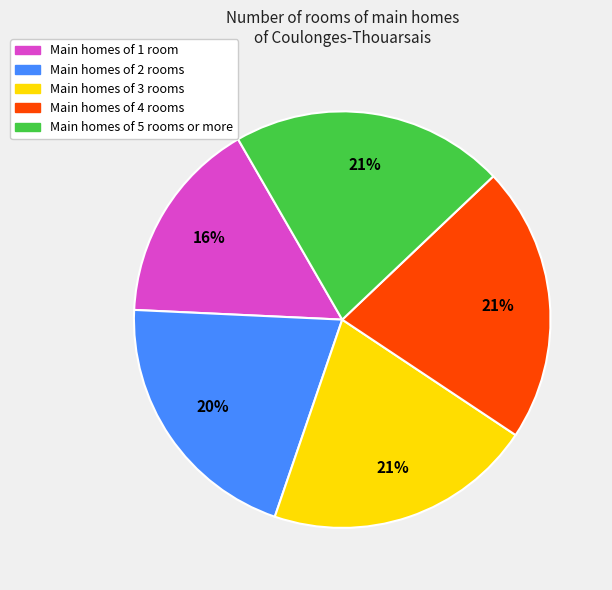

To the nearest percent, what portion does Main homes of 2 rooms represent?

20%